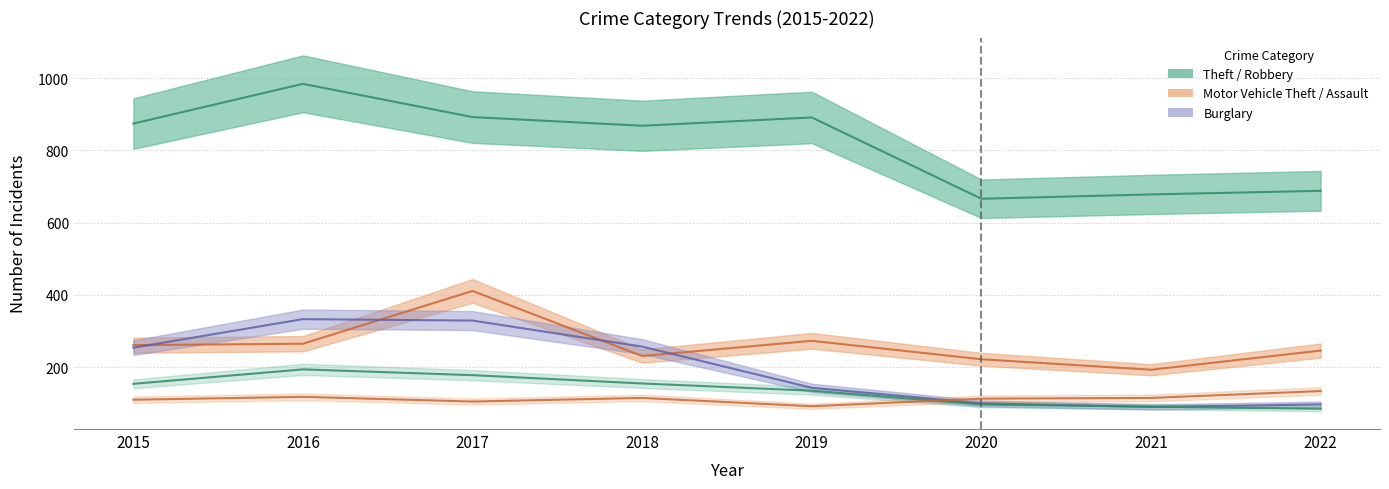

True or false: Theft has more than 2 interior local peaks.

False